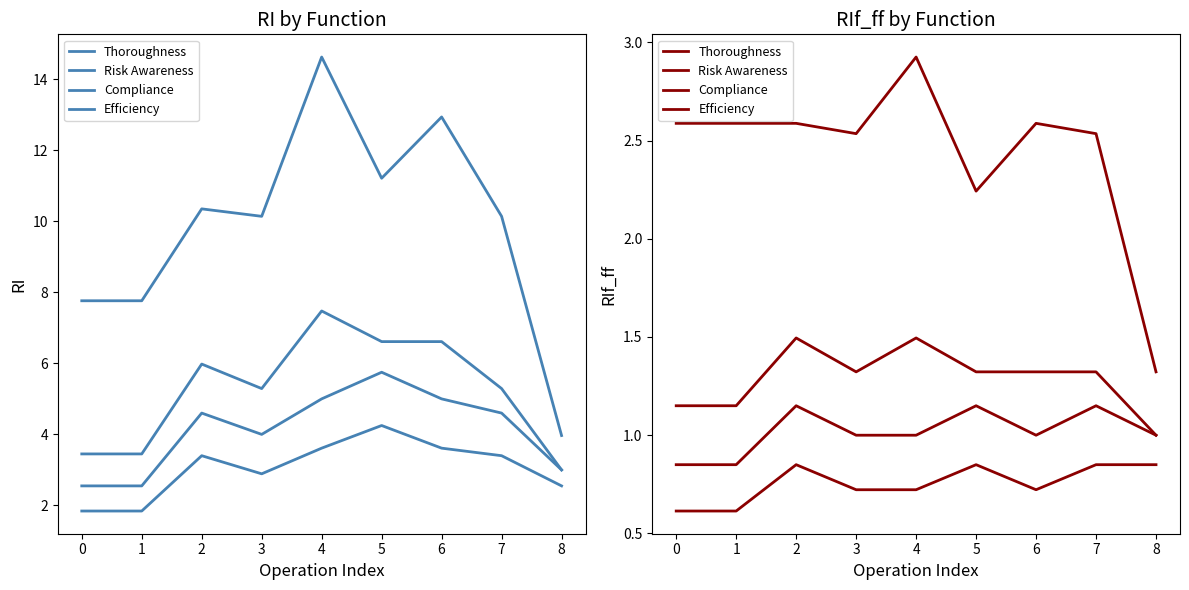

What is the sum of all Compliance values?

11.6